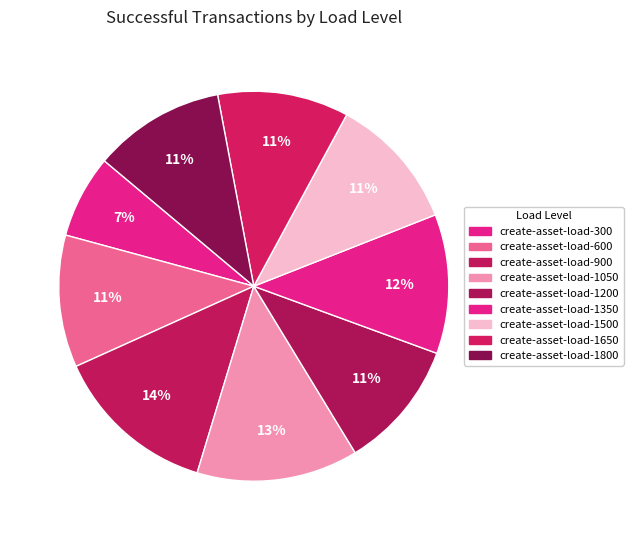

Which slice is the largest?

create-asset-load-900